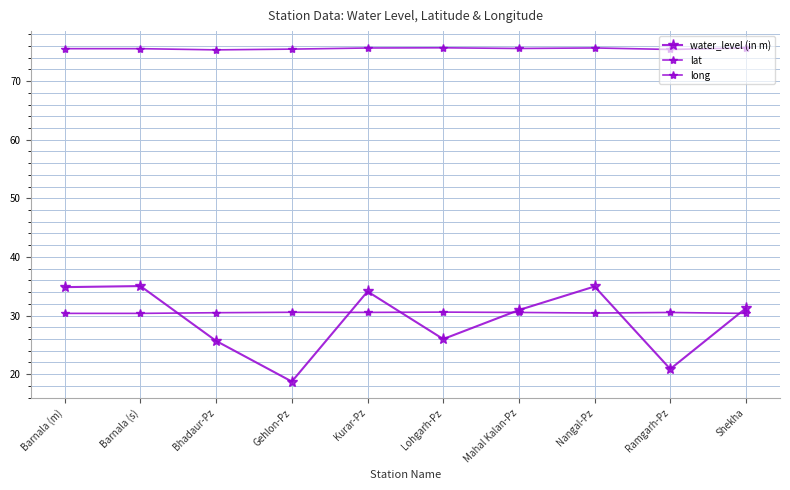

Count the number of data series in this chart.

3